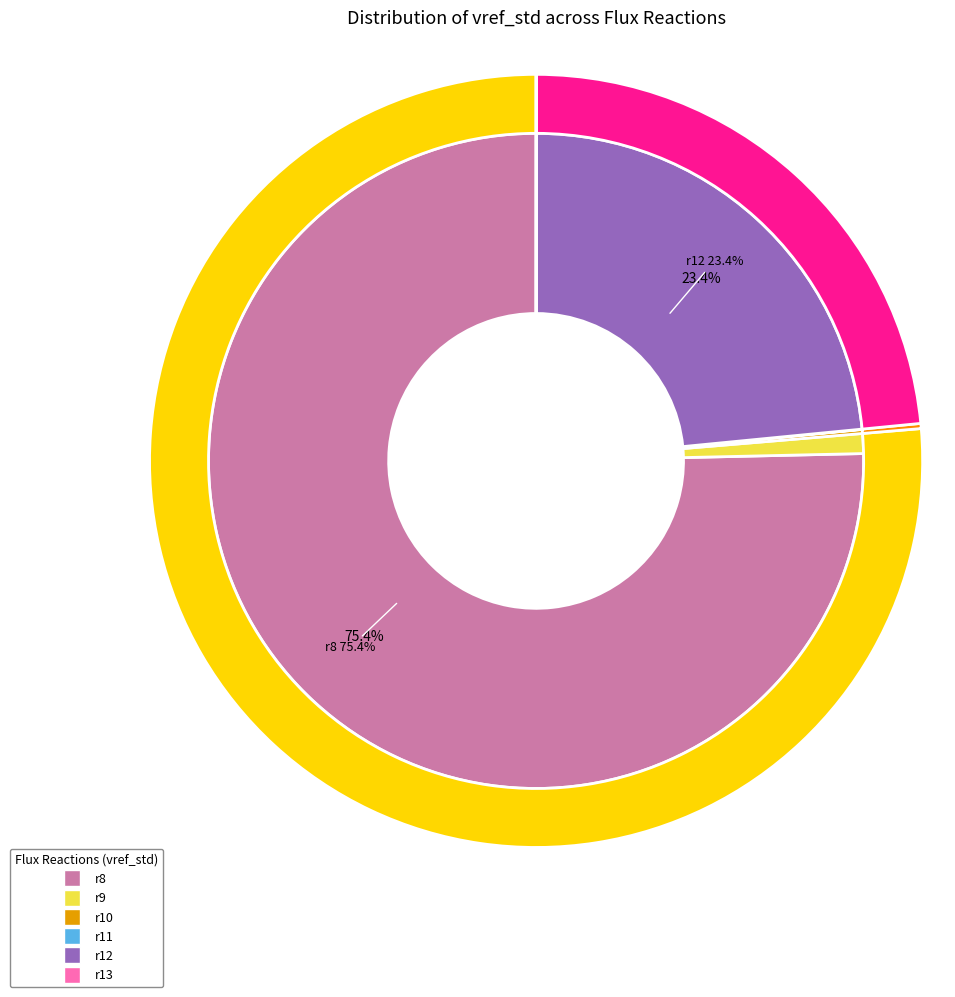

How many slices are in this pie chart?

6